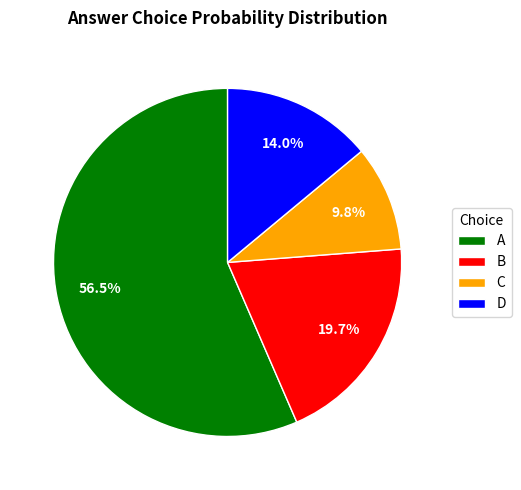

Do A and C together represent more than half of the pie?

Yes